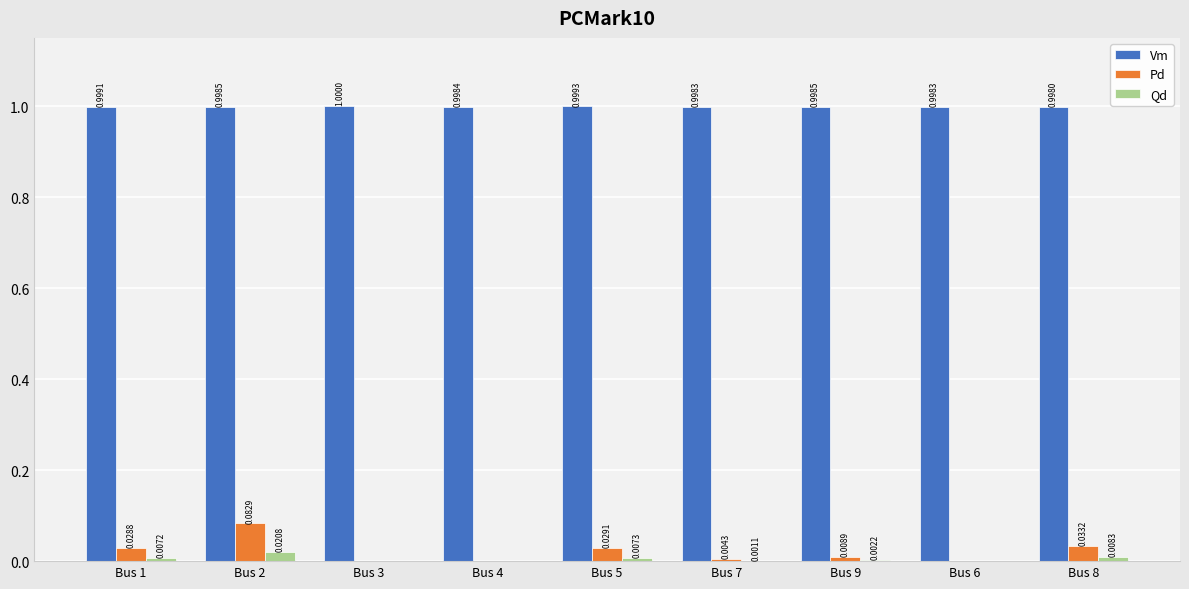

Between Bus 1 and Bus 3, which series saw the biggest shift?

Pd